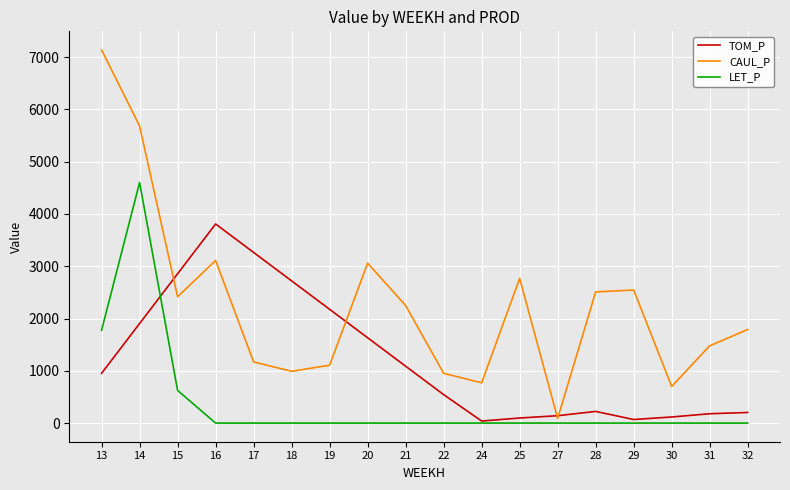

What is the highest value of the LET_P series?

4601.4